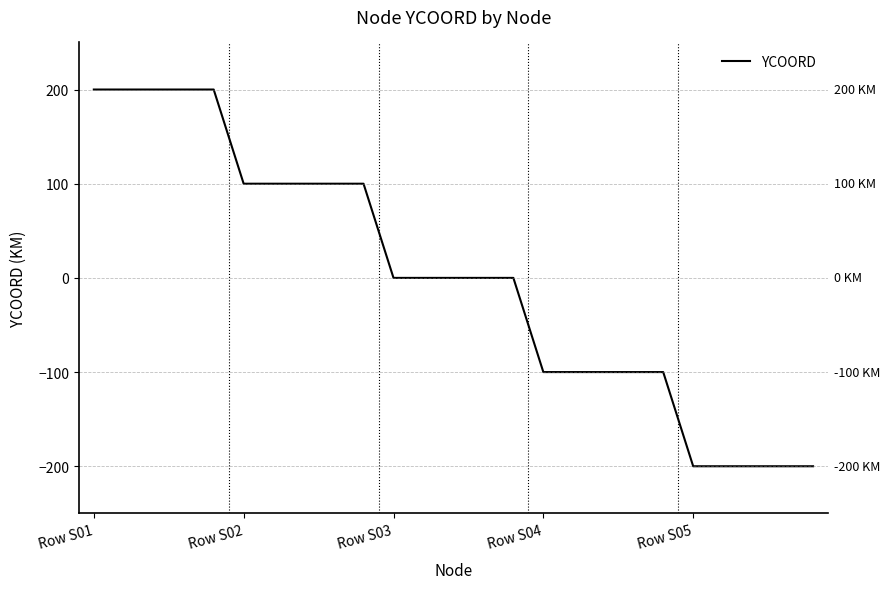

What is the minimum value shown in the chart?

-200